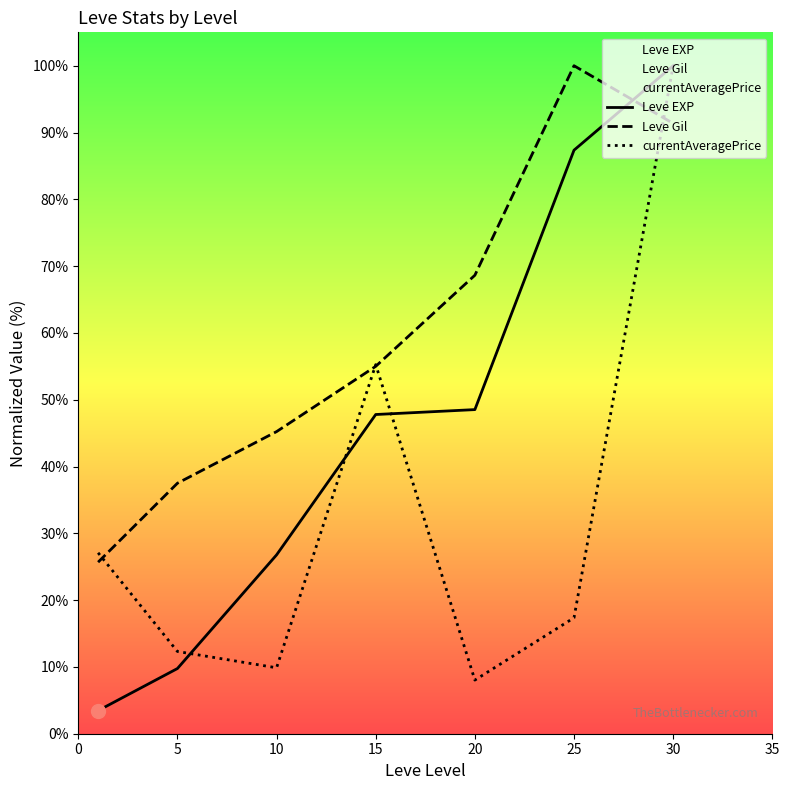

At which category is the sum across all series the highest?

30